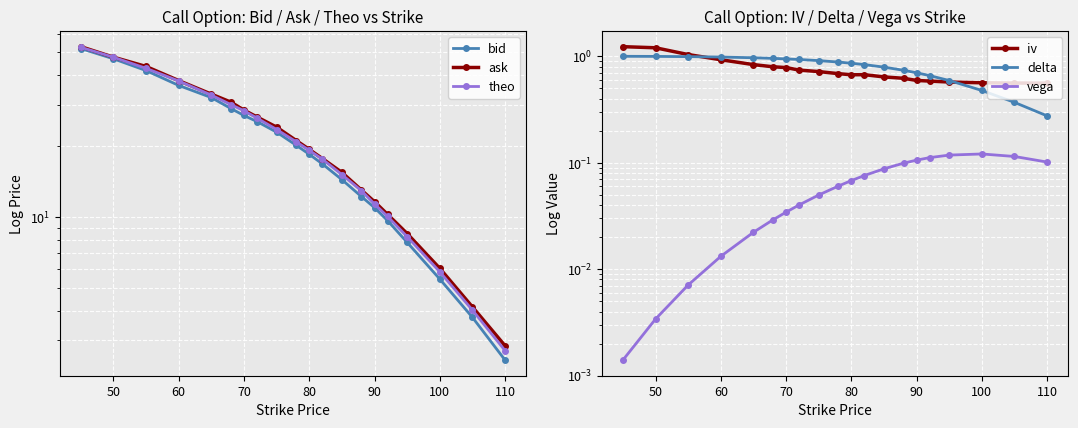

What are all the series names shown in the legend?

bid, ask, theo, iv, delta, vega